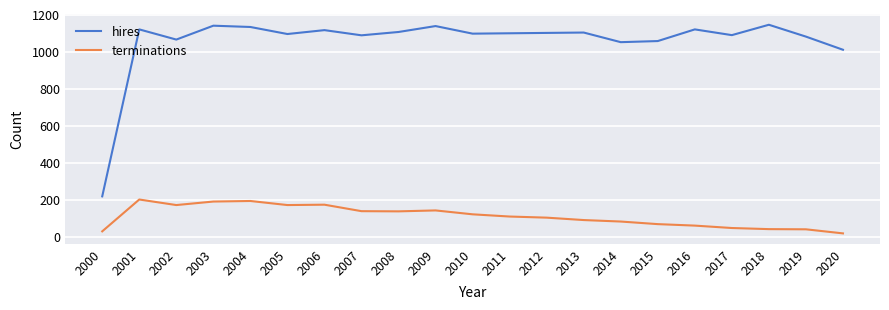

What is the total value across all series at 2015?

1129